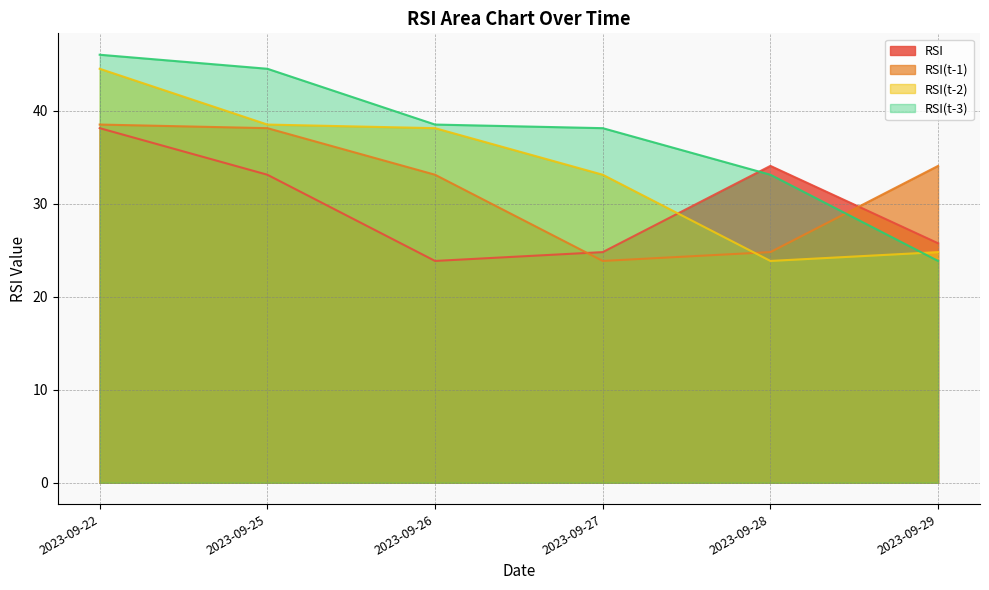

What is the difference between the second highest and minimum values in the RSI series?

10.2